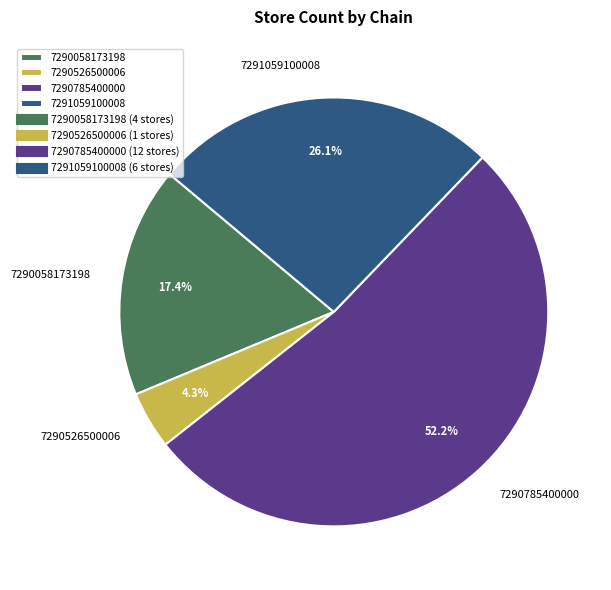

What percentage is the 7291059100008 slice, to the nearest percent?

26%